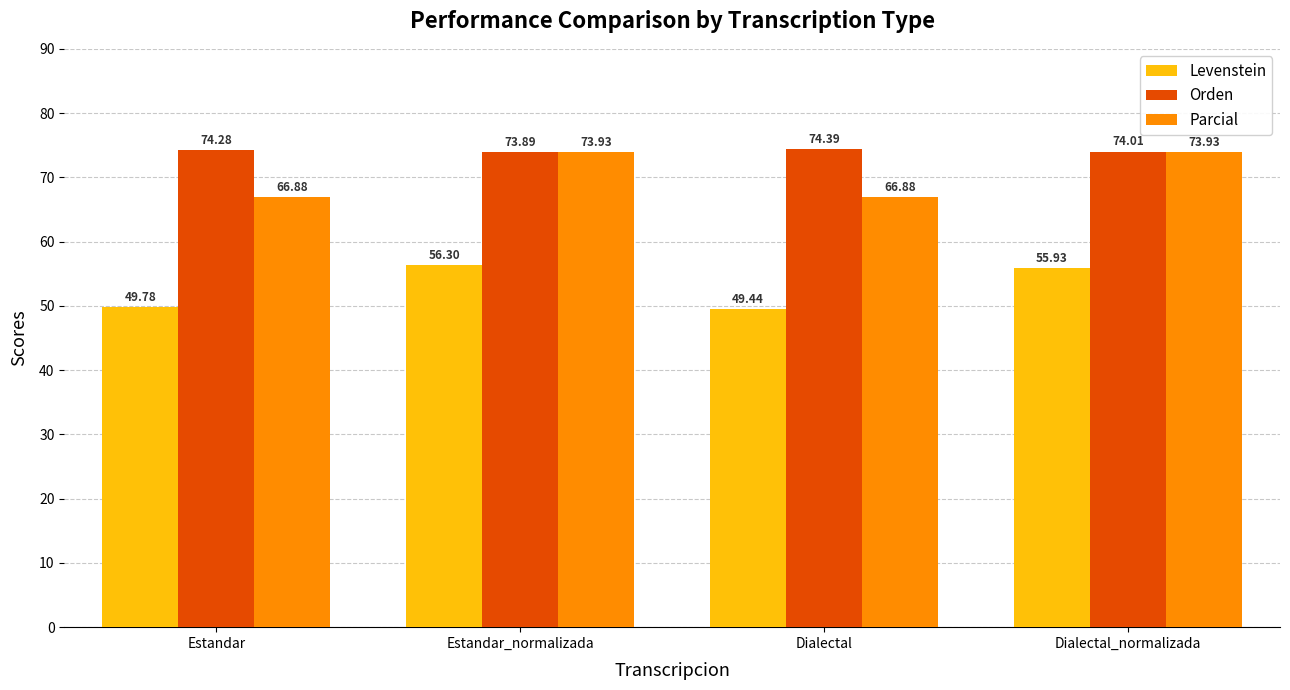

Are the bars grouped side by side (vs. stacked)?

Yes